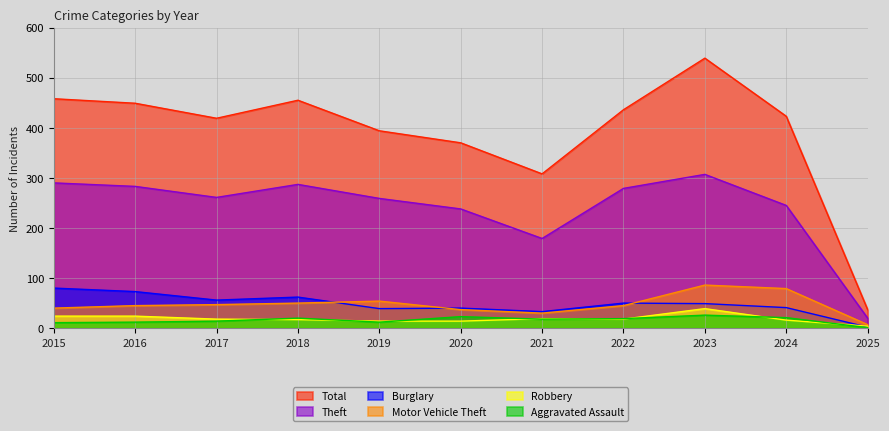

Reading left to right, list all the values displayed in this chart.

Total: 2015=458	2016=449	2017=419	2018=455	2019=394	2020=370	2021=308	2022=436	2023=539	2024=423	2025=37
Theft: 2015=290	2016=283	2017=261	2018=287	2019=259	2020=238	2021=179	2022=279	2023=307	2024=245	2025=20
Burglary: 2015=80	2016=73	2017=56	2018=62	2019=39	2020=40	2021=33	2022=50	2023=49	2024=41	2025=2
Motor Vehicle Theft: 2015=40	2016=45	2017=47	2018=50	2019=54	2020=37	2021=30	2022=45	2023=86	2024=79	2025=7
Robbery: 2015=24	2016=24	2017=18	2018=17	2019=14	2020=14	2021=19	2022=18	2023=39	2024=16	2025=4
Aggravated Assault: 2015=11	2016=12	2017=14	2018=20	2019=12	2020=23	2021=18	2022=19	2023=26	2024=21	2025=1